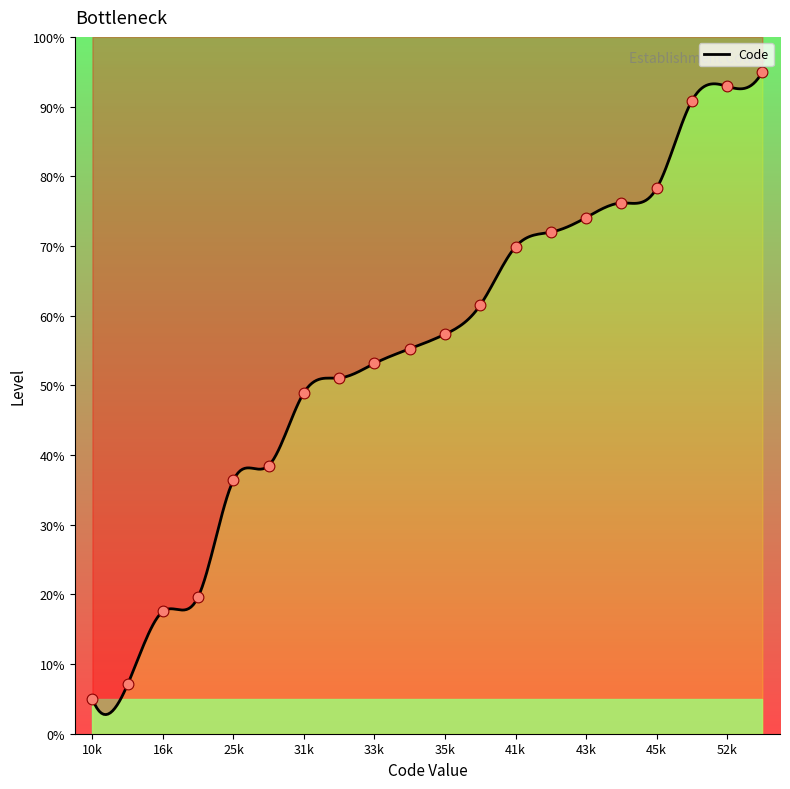

What is the ratio of the value at 31k to the value at 45k?

0.6